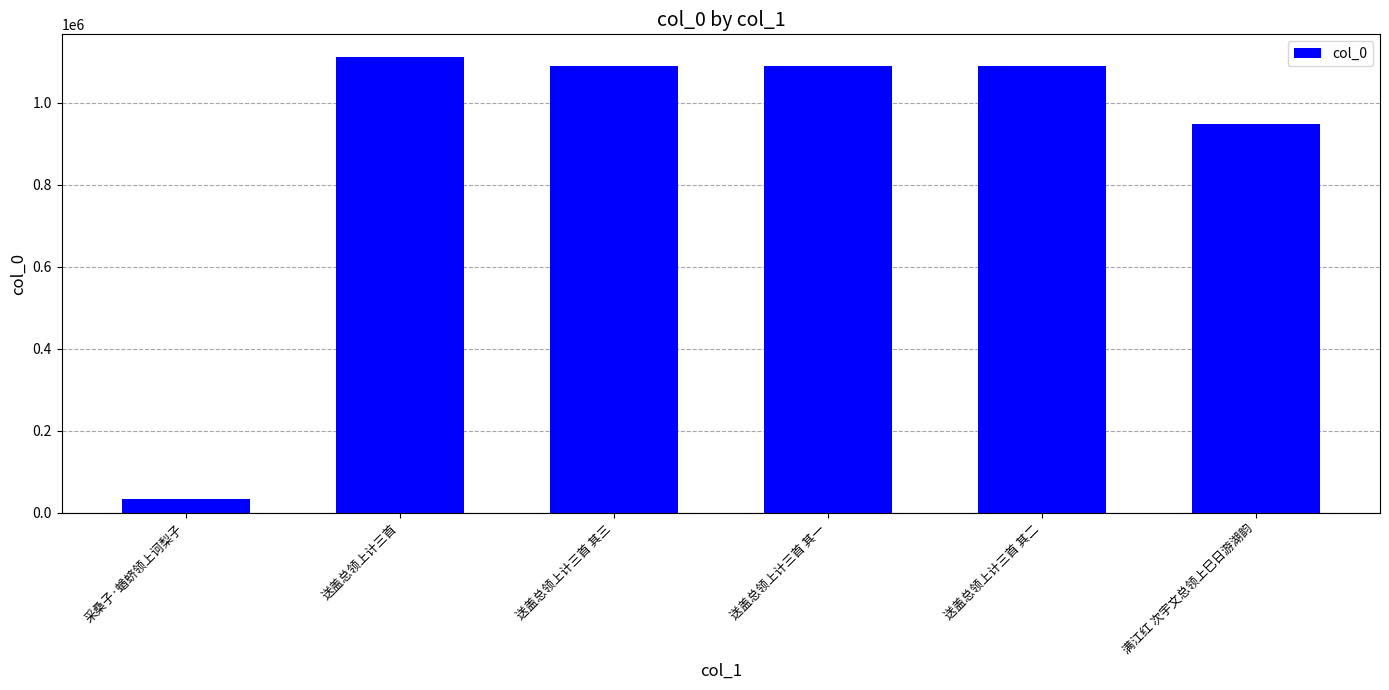

What is the label of the 2nd bar from the left?

送盖总领上计三首